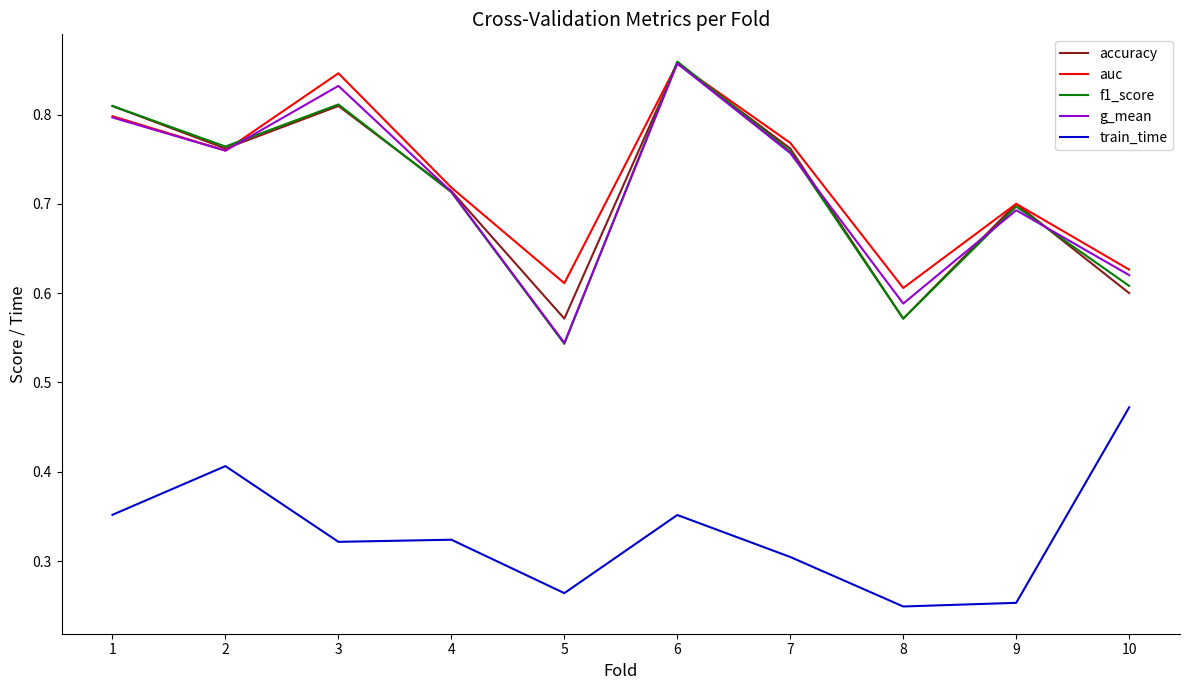

Which series has the largest range (max minus min)?

f1_score